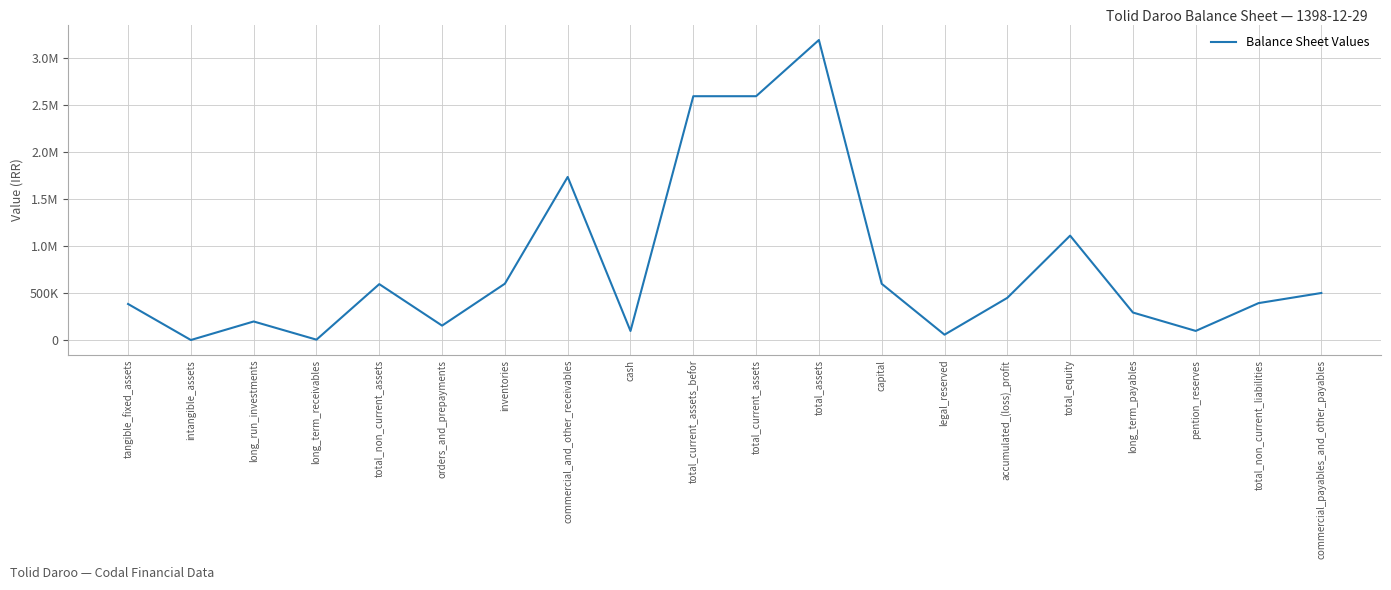

What is the sum of the values at tangible_fixed_assets and total_equity?

1496490